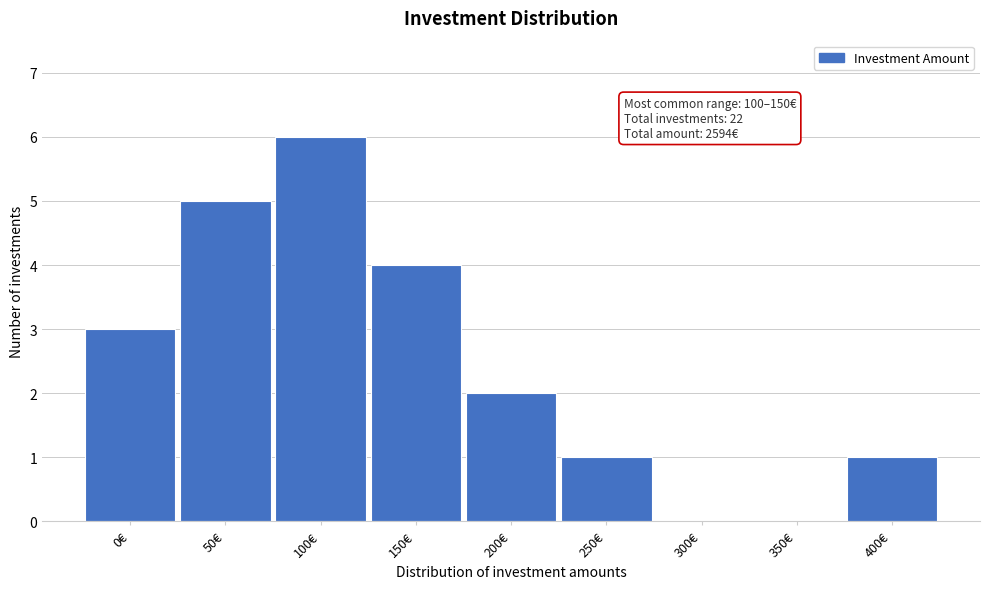

Reading left to right, transcribe all the data shown in this chart.

0€=3	50€=5	100€=6	150€=4	200€=2	250€=1	300€=0	350€=0	400€=1